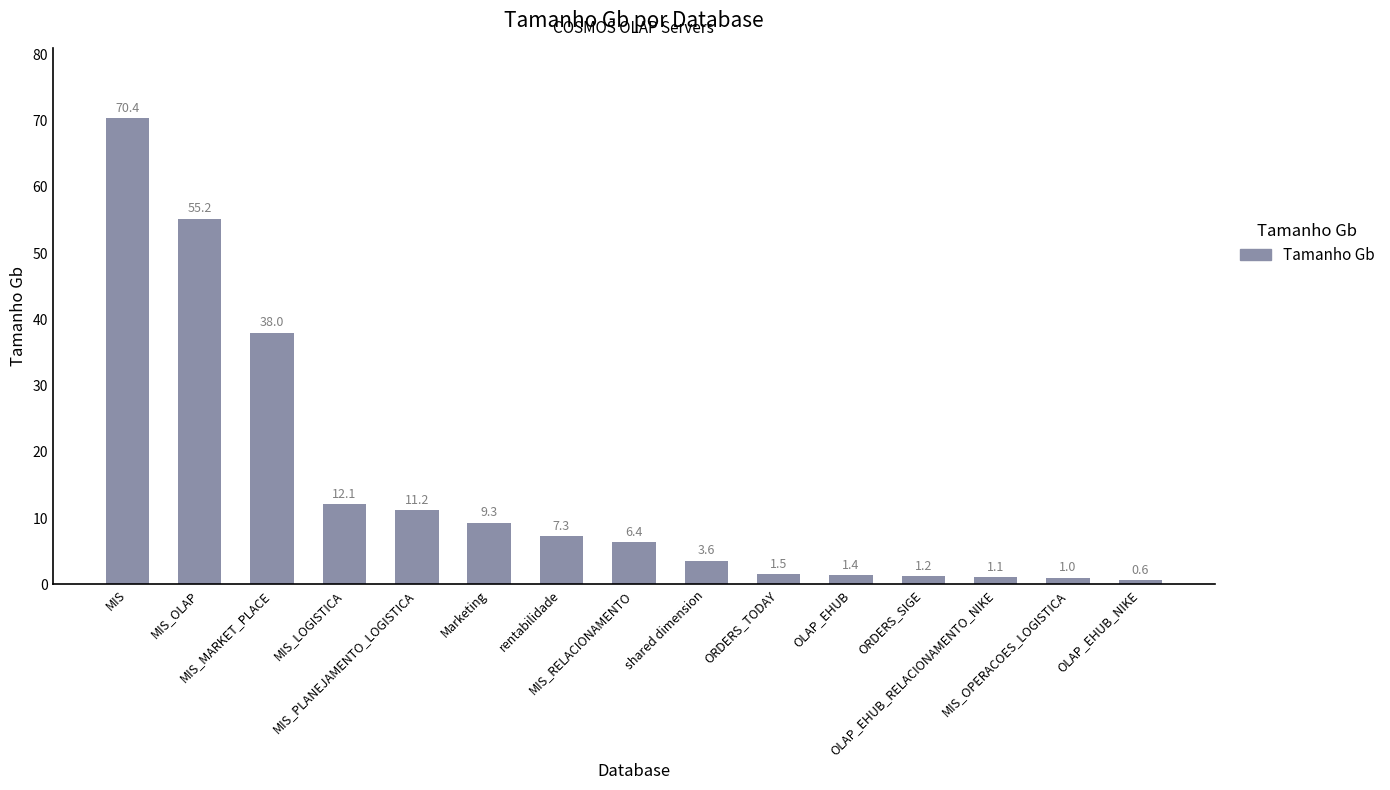

How many data points are less than 6?

7